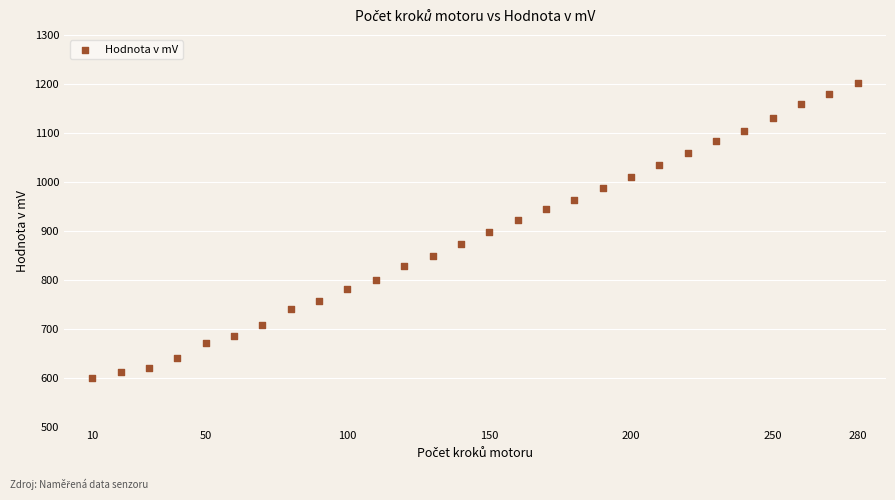

What is the range of Y values (max minus min)?

603.6